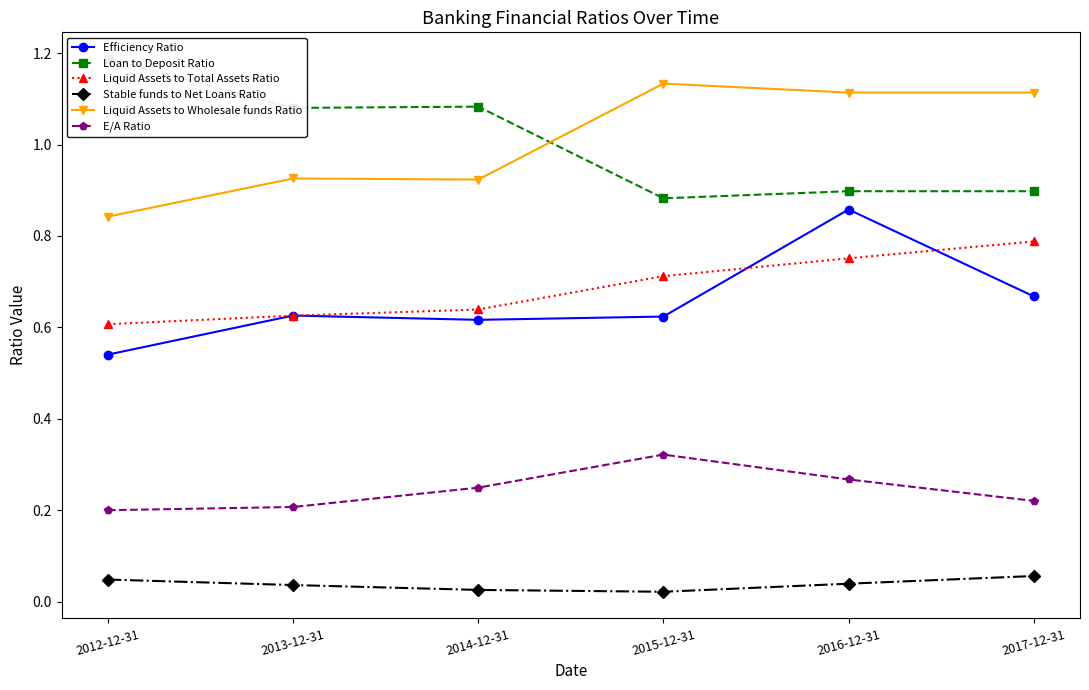

What is the maximum value shown in the chart?

1.2